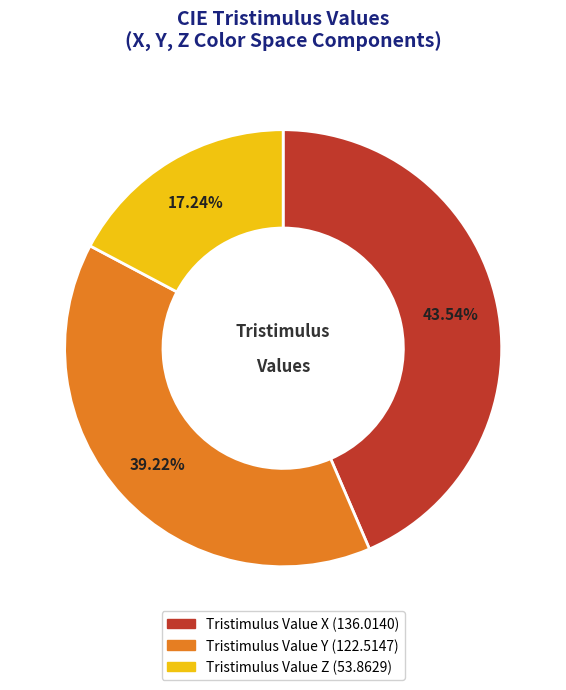

Which slice is the largest?

Tristimulus Value X